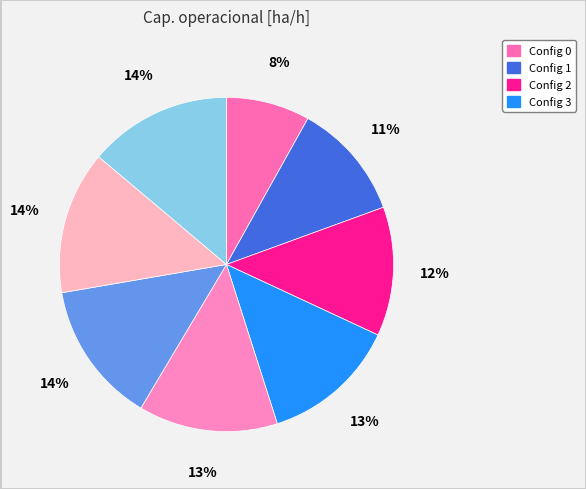

To the nearest percent, what is the difference between the largest and smallest slice percentages?

6%